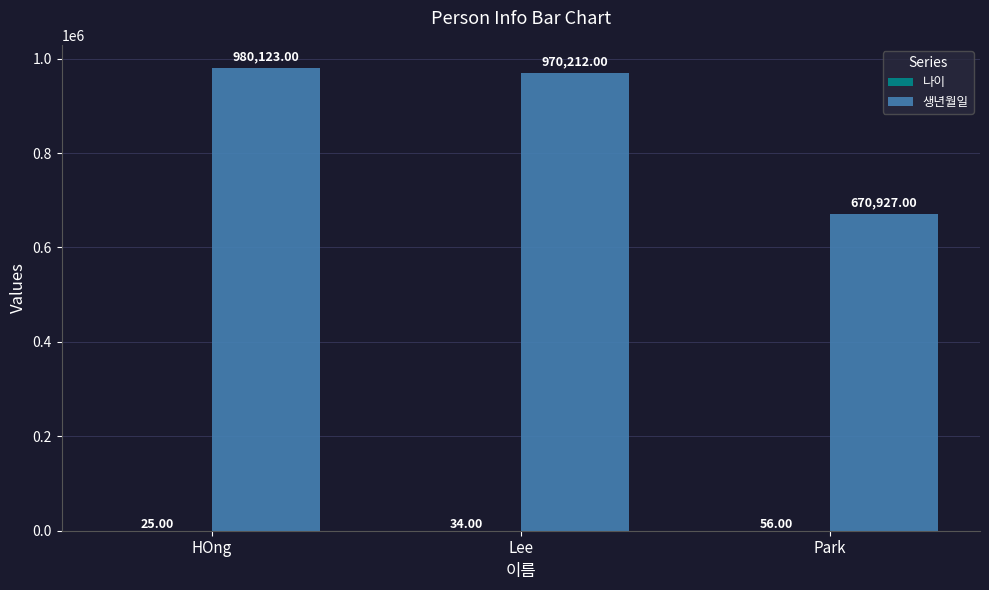

What is the sum of all 생년월일 values?

2621262